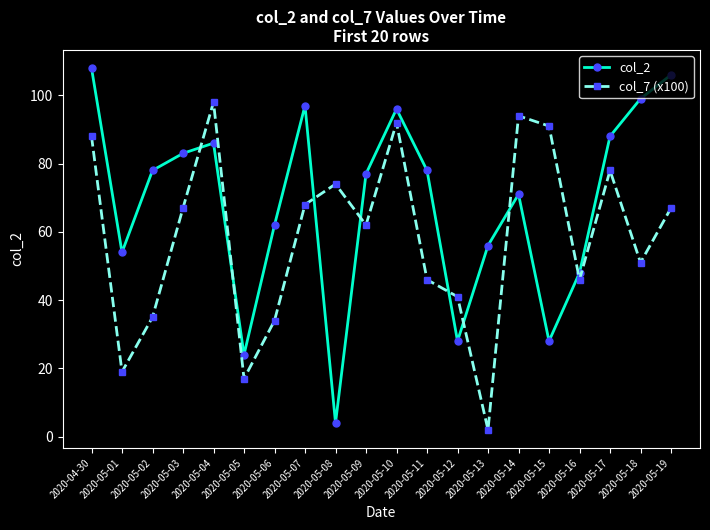

How many intersections are there between col_2 and col_7 (x100)?

8